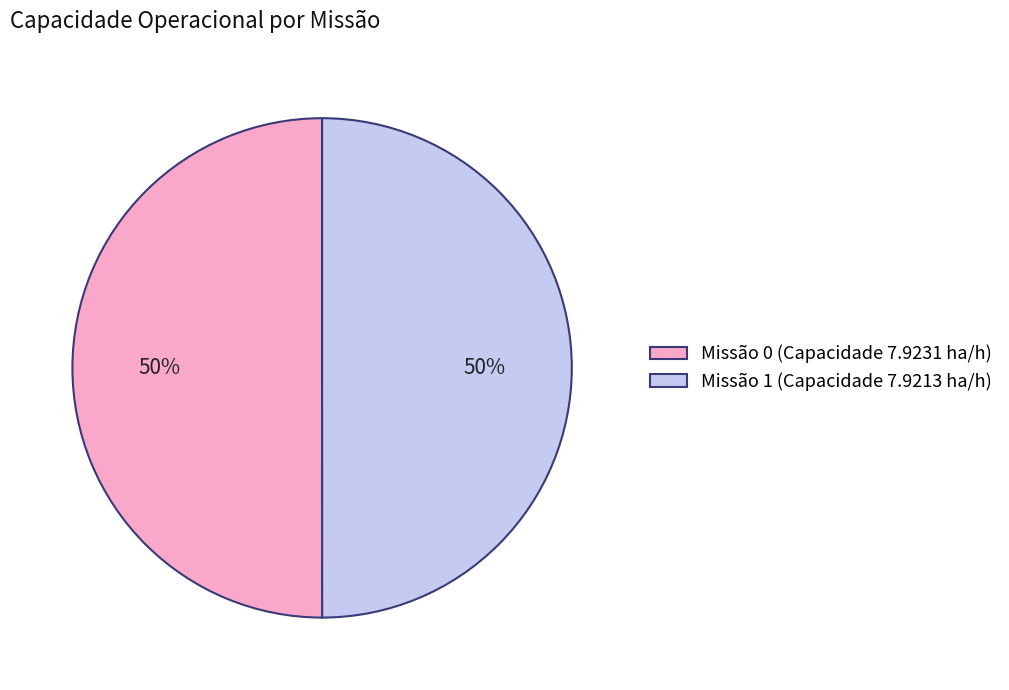

Is the sum of Missão 1 (Capacidade 7.9213 ha/h) and Missão 0 (Capacidade 7.9231 ha/h) greater than half?

Yes